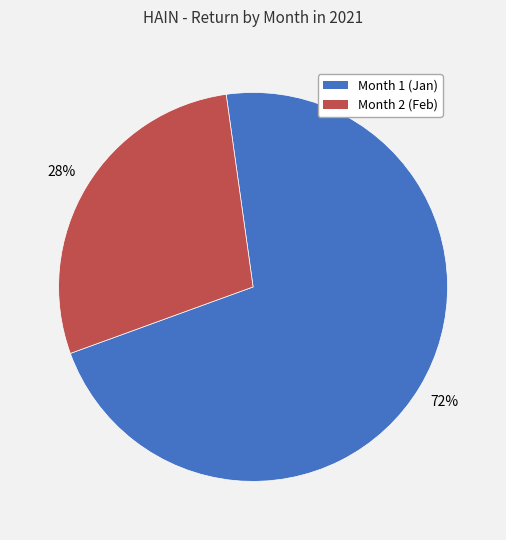

Rank the categories by value from highest to lowest.

Month 1, Month 2